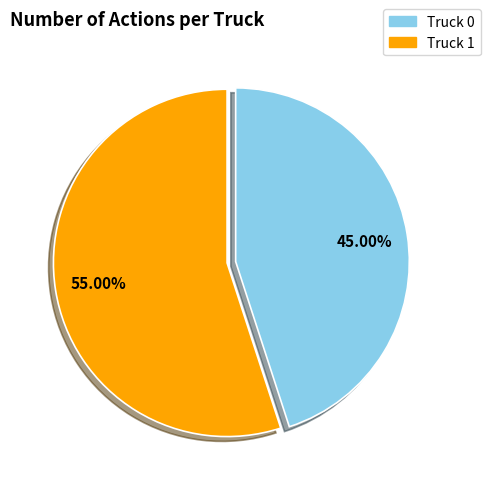

Rank the categories by value from highest to lowest.

Truck 1, Truck 0